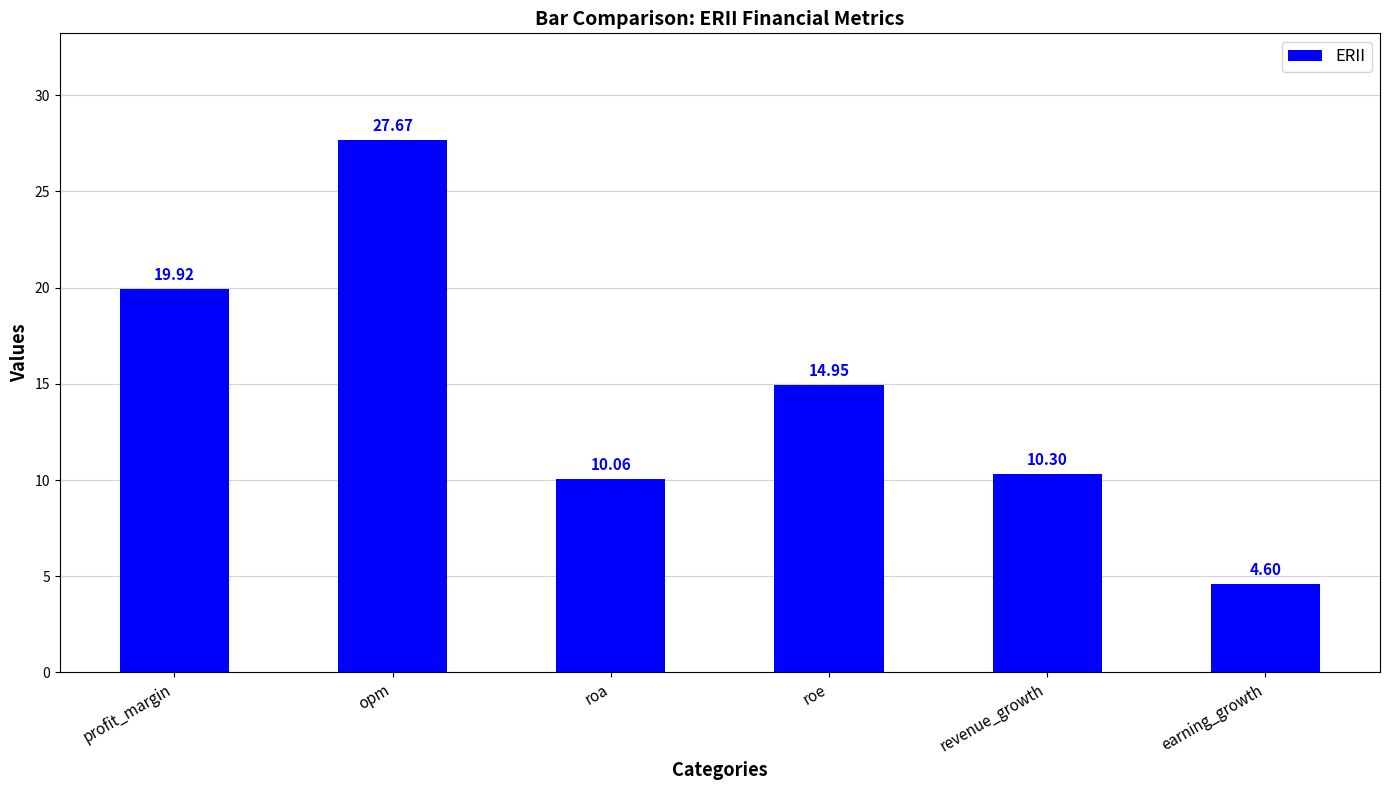

Between roa and roe, which is larger?

roe